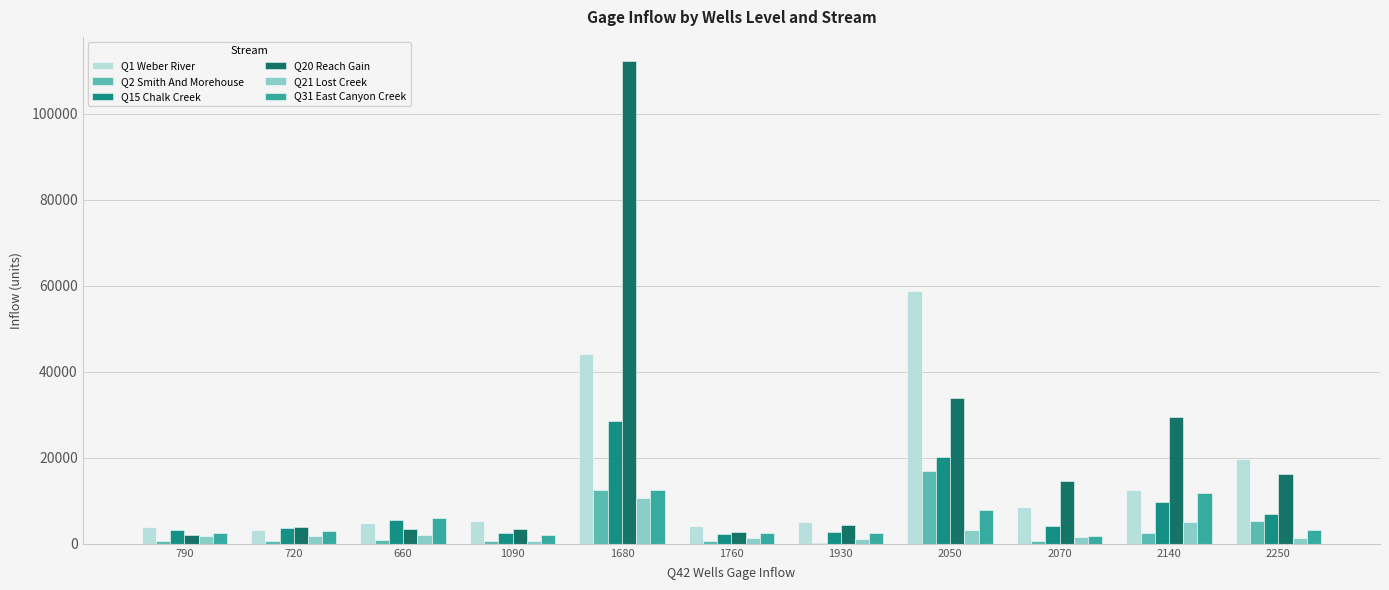

The value of Q2 Smith And Morehouse at 2050 is 27909.4. True or false?

False